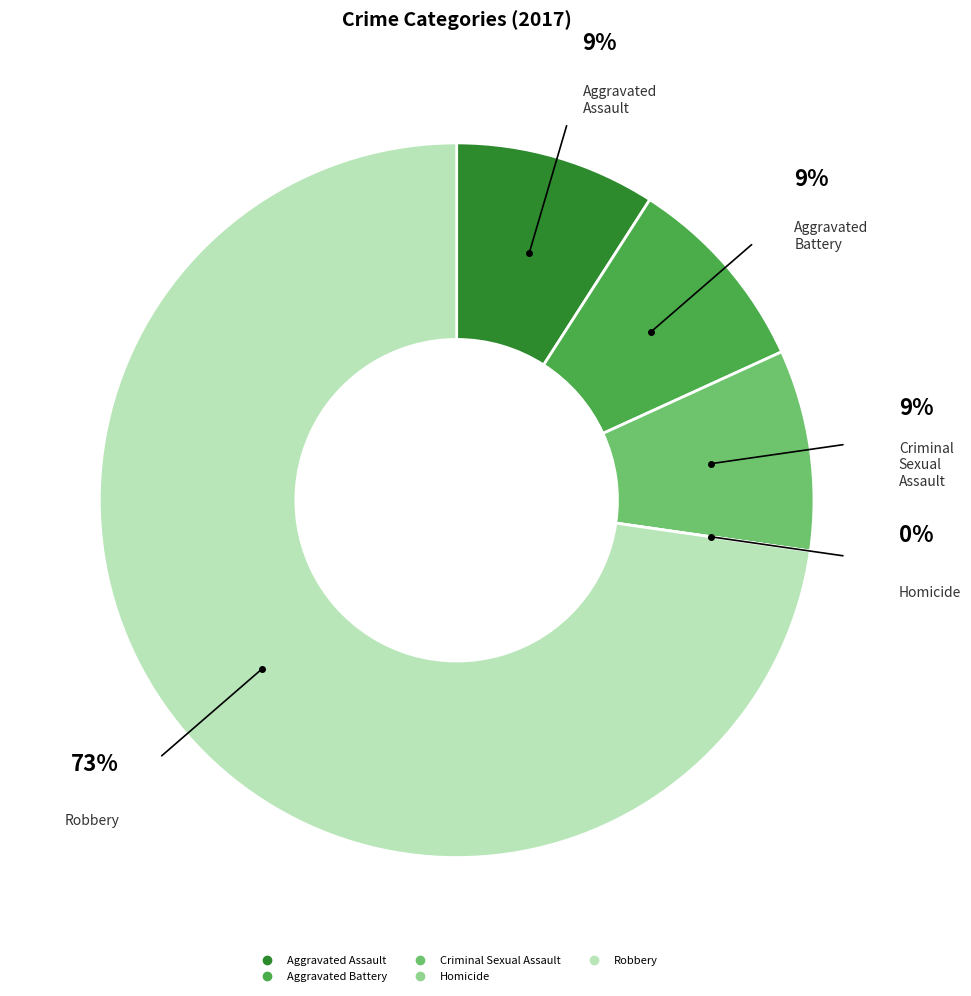

Which slice is the largest?

Robbery